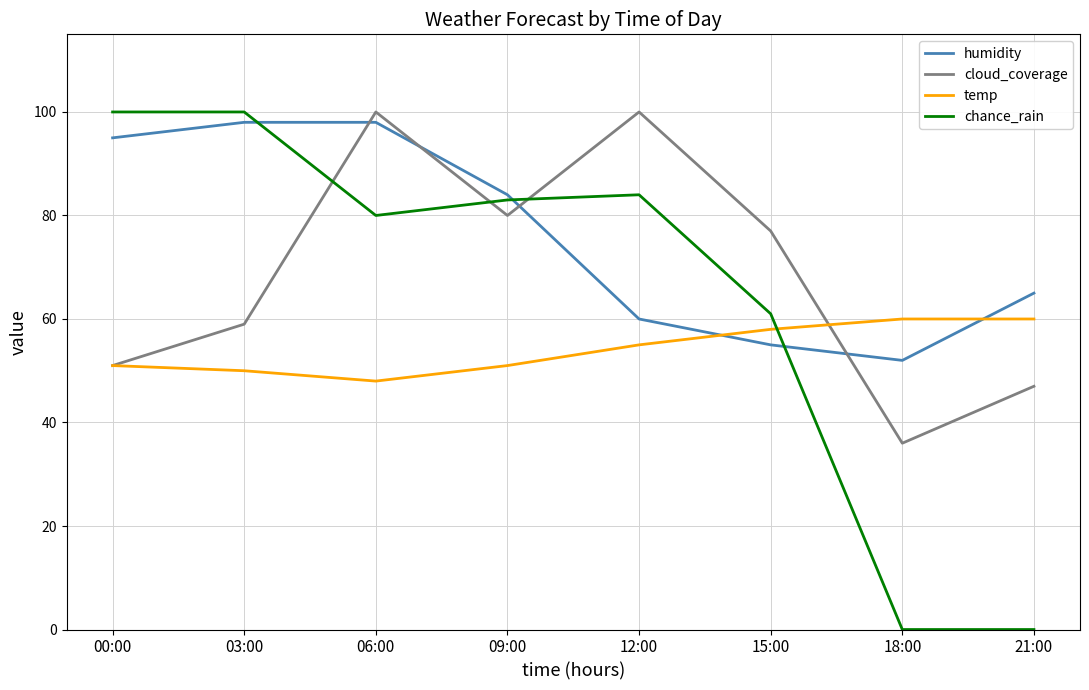

Which series changed the most between 06:00 and 18:00?

chance_rain